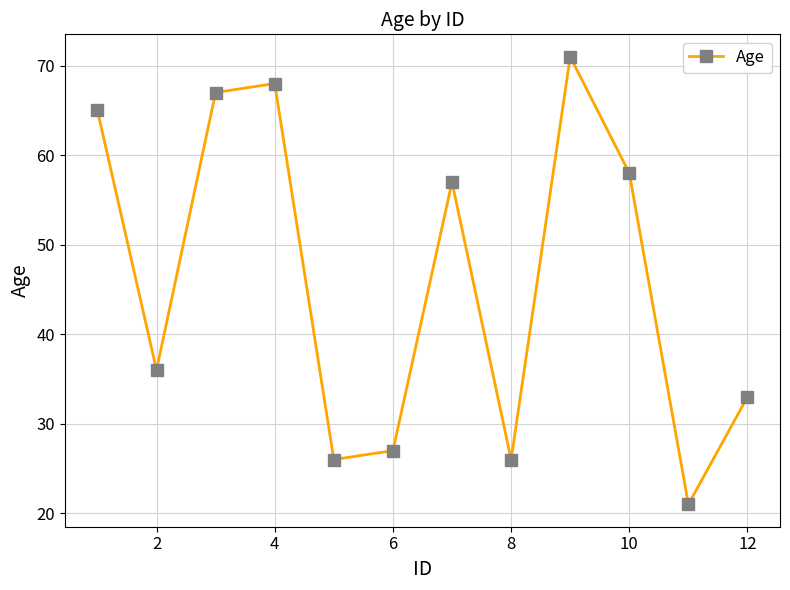

What is the greatest value displayed?

71